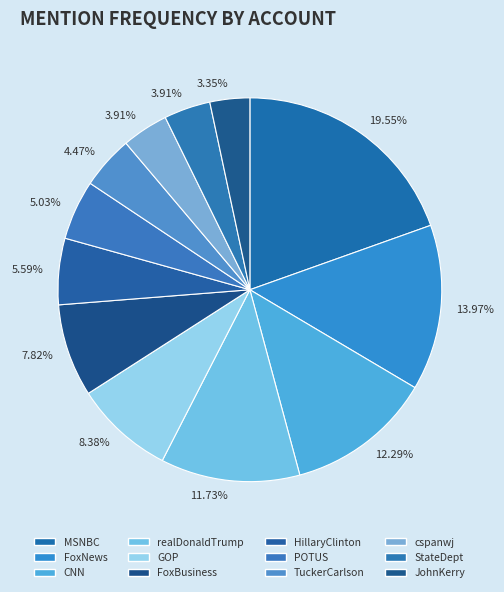

To the nearest percent, what is the difference between the largest and smallest slice percentages?

16%